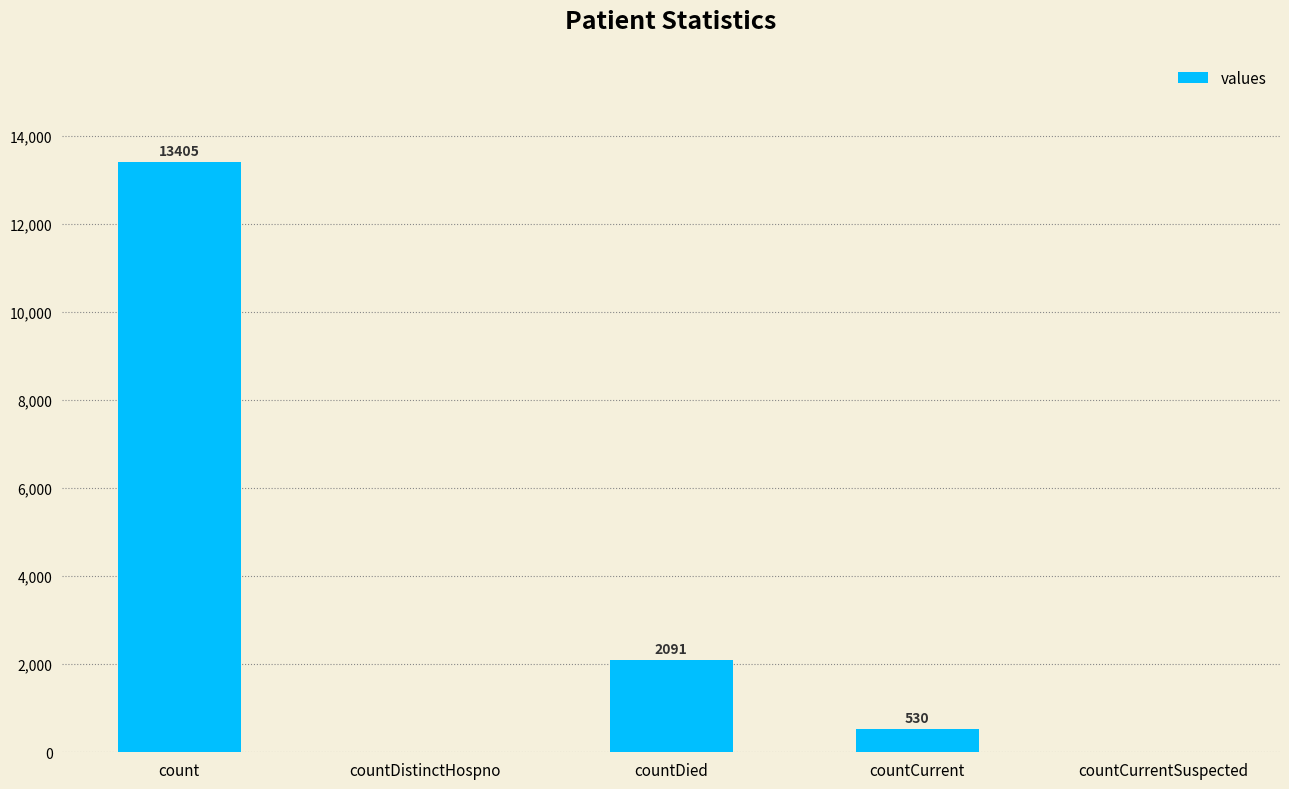

At which label does the data first exceed 530?

count